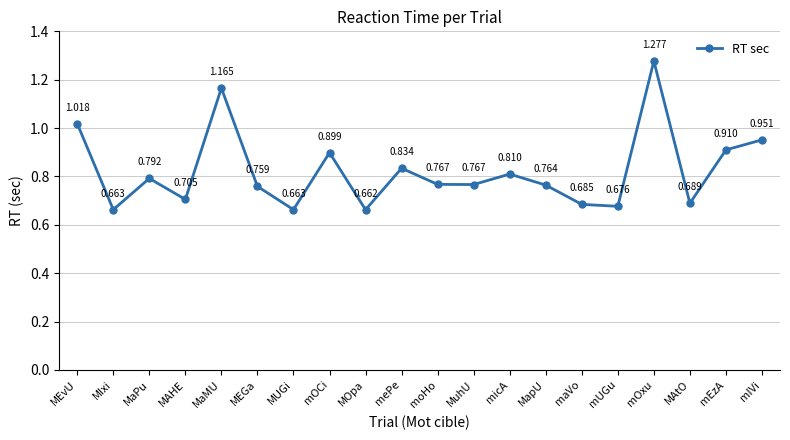

The chart shows a value of 0.9 at mEzA. True or false?

True